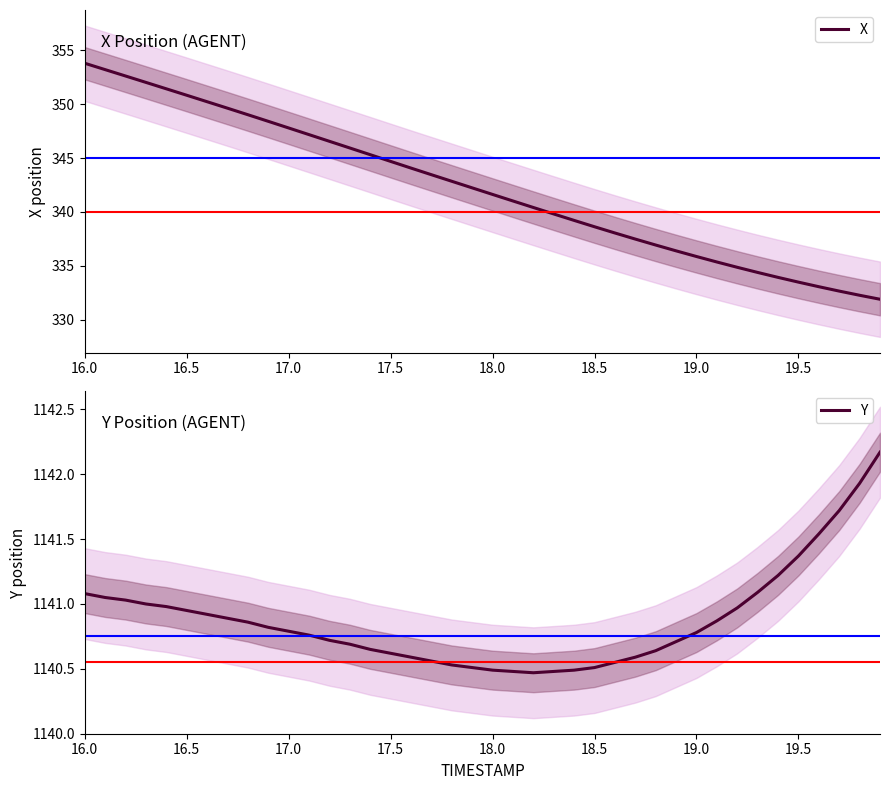

What is the smallest value displayed?

331.9